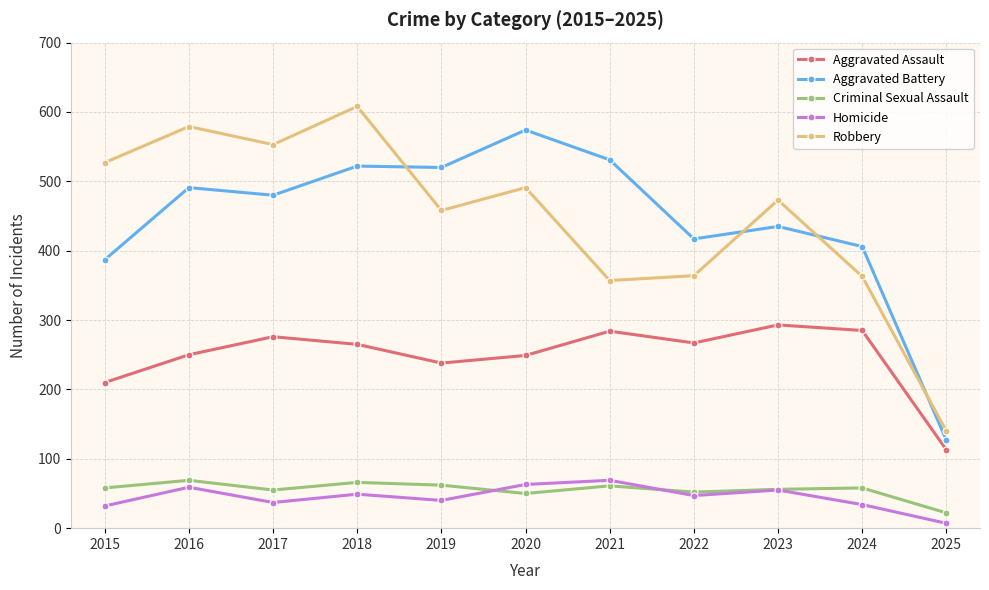

Which series changed the most between 2017 and 2025?

Robbery